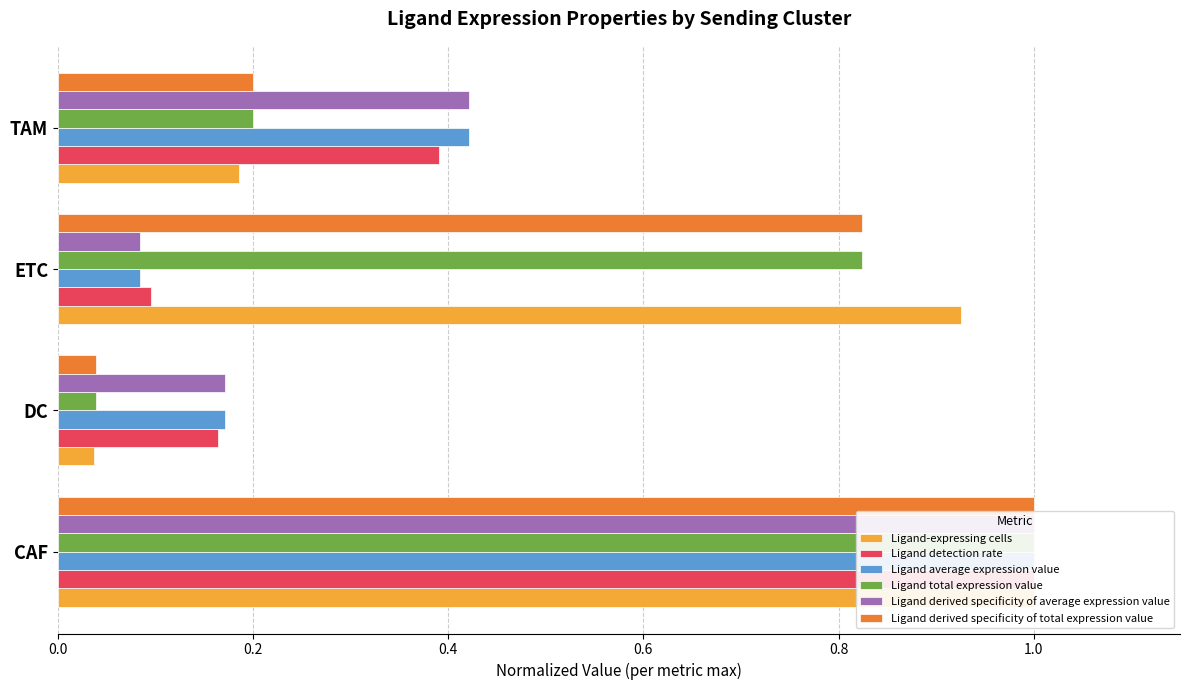

What is the difference between the highest and lowest values at DC?

0.1